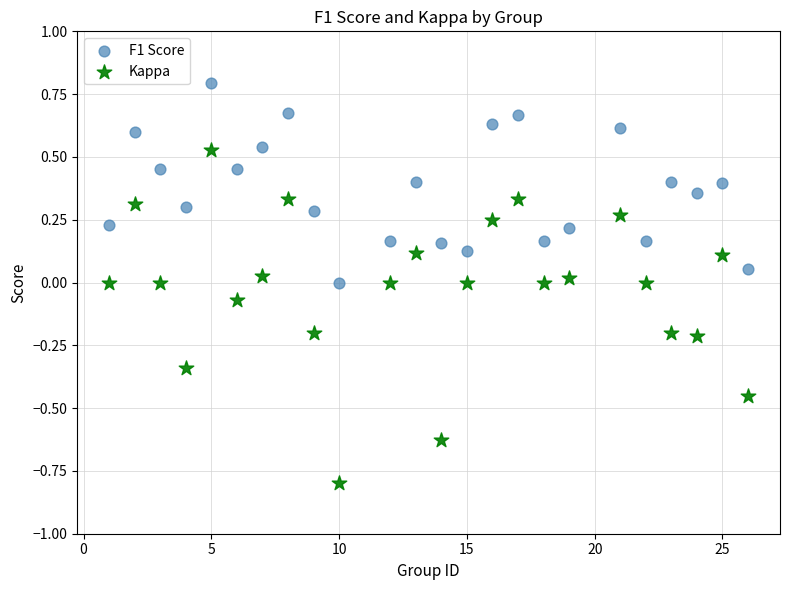

Which series reaches the minimum Y coordinate?

Kappa